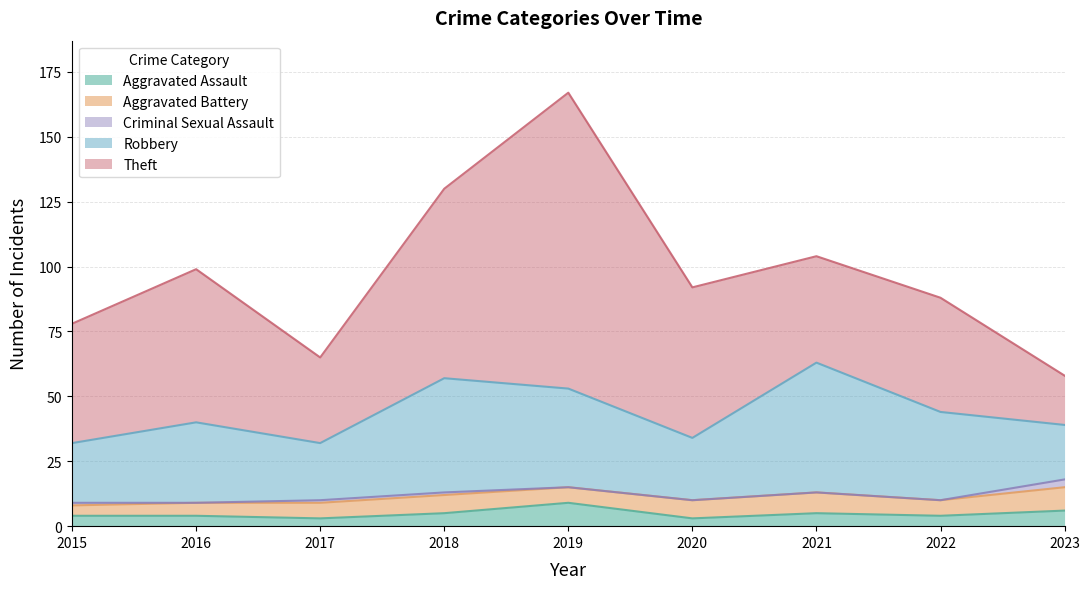

What is the maximum value shown in the chart?

114